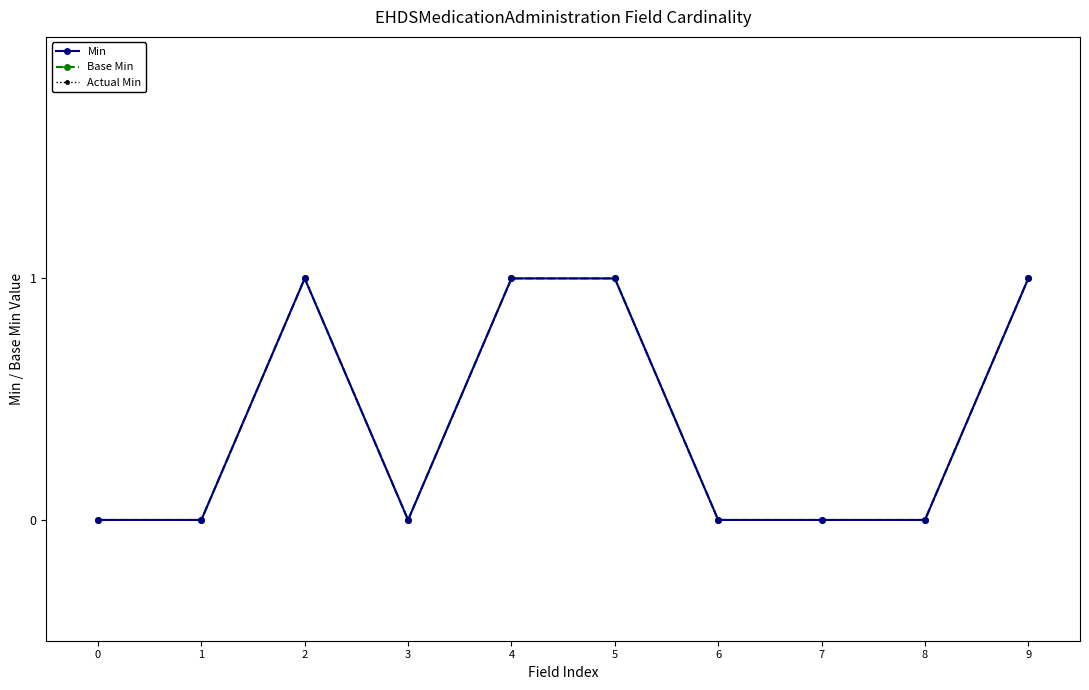

The value of Actual Min at 9 is 0. True or false?

False